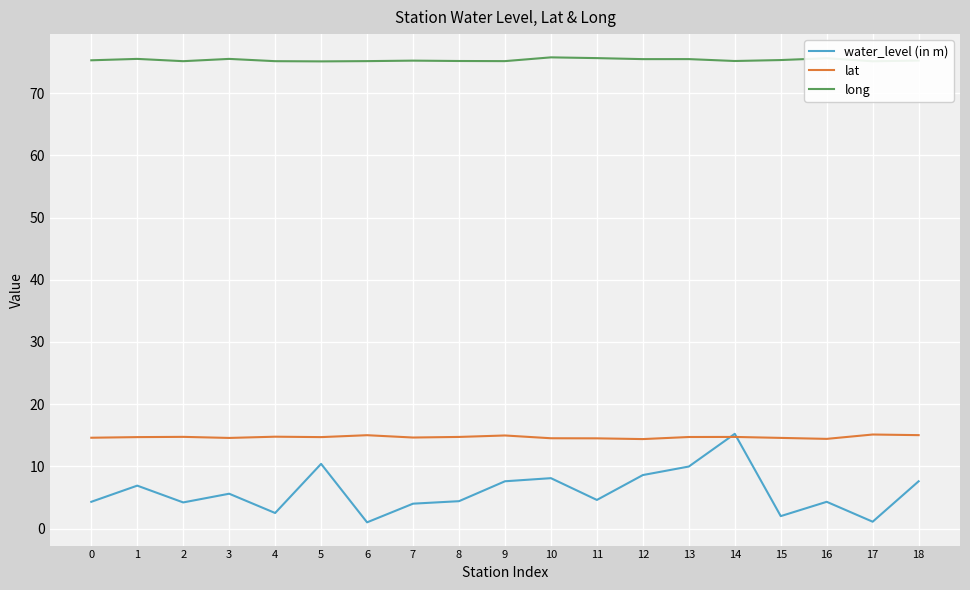

True or false: lat has a value of 24.7 at 4.

False